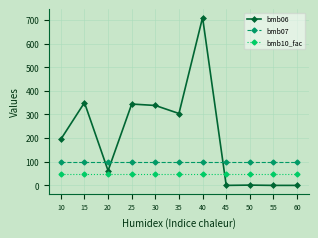

At which category is the sum across all series the highest?

40